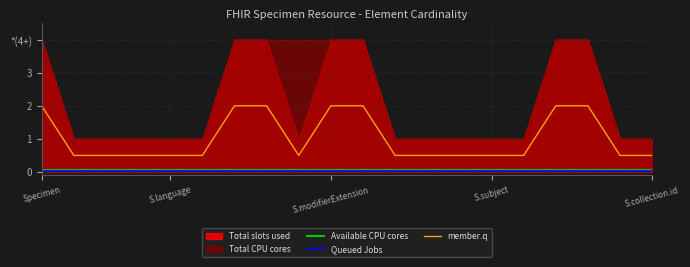

At which label does member.q reach its peak?

Specimen